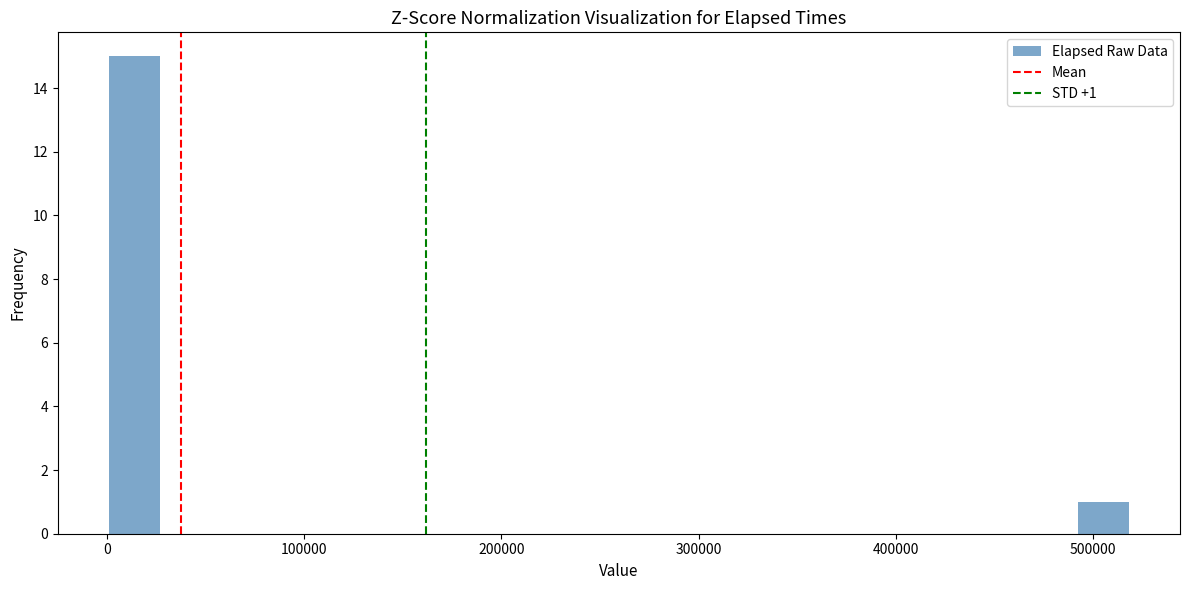

Around what value on the x-axis is the tallest bar? Give the approximate position of its centre, as read against the axis.

10000